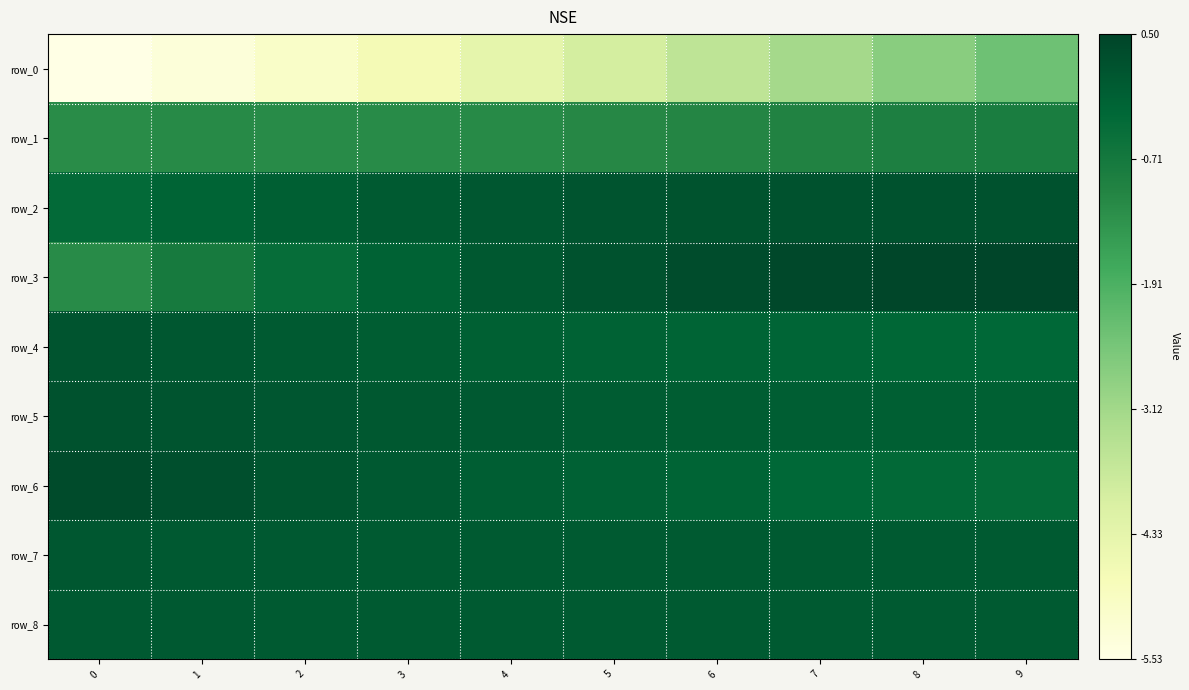

Which series has the widest spread of values?

row_0